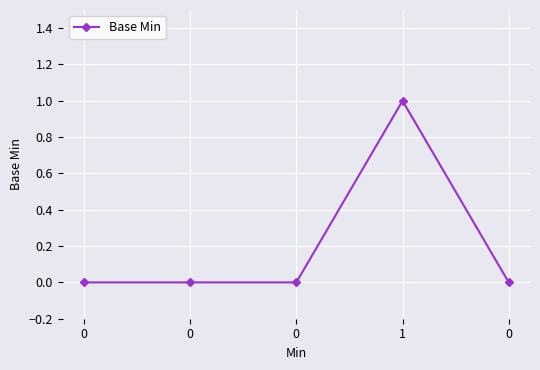

How many lines are shown in the chart?

1